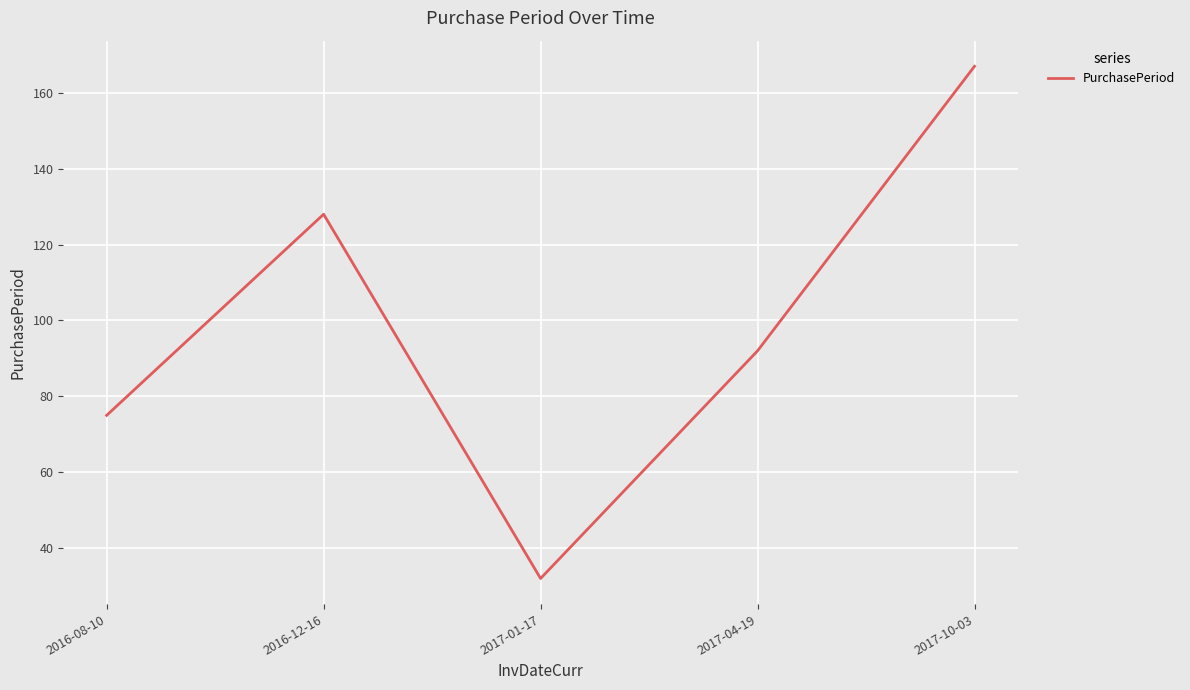

What position from the right is 2016-12-16?

4